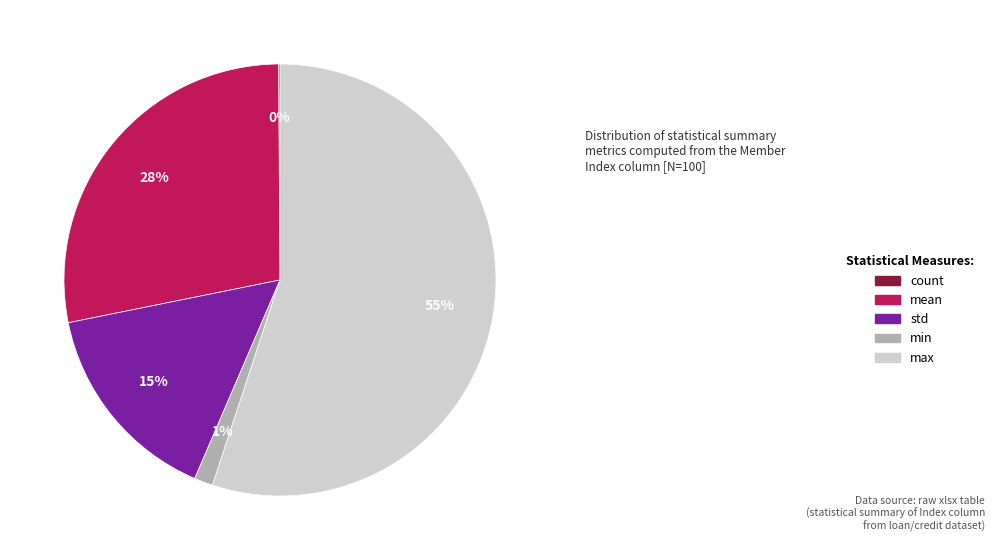

Is there a majority slice in this chart?

Yes